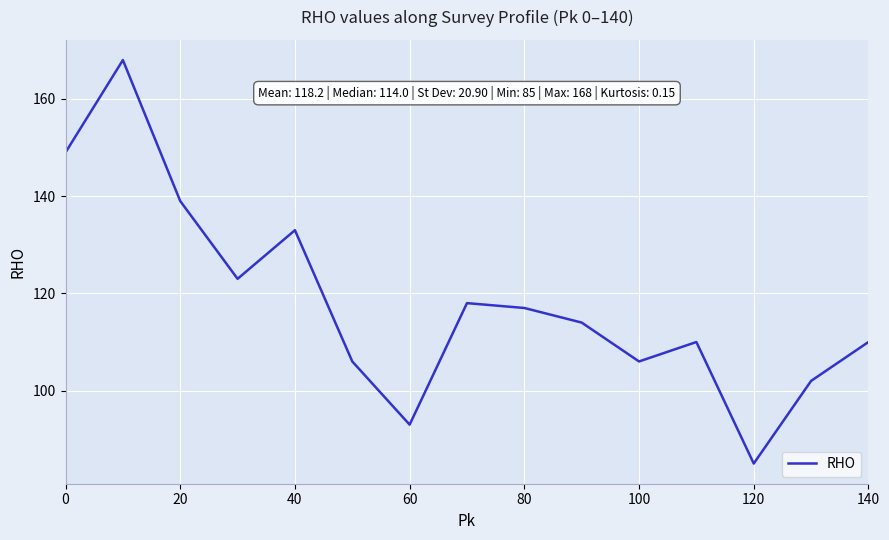

What is the difference between the maximum and minimum values?

83